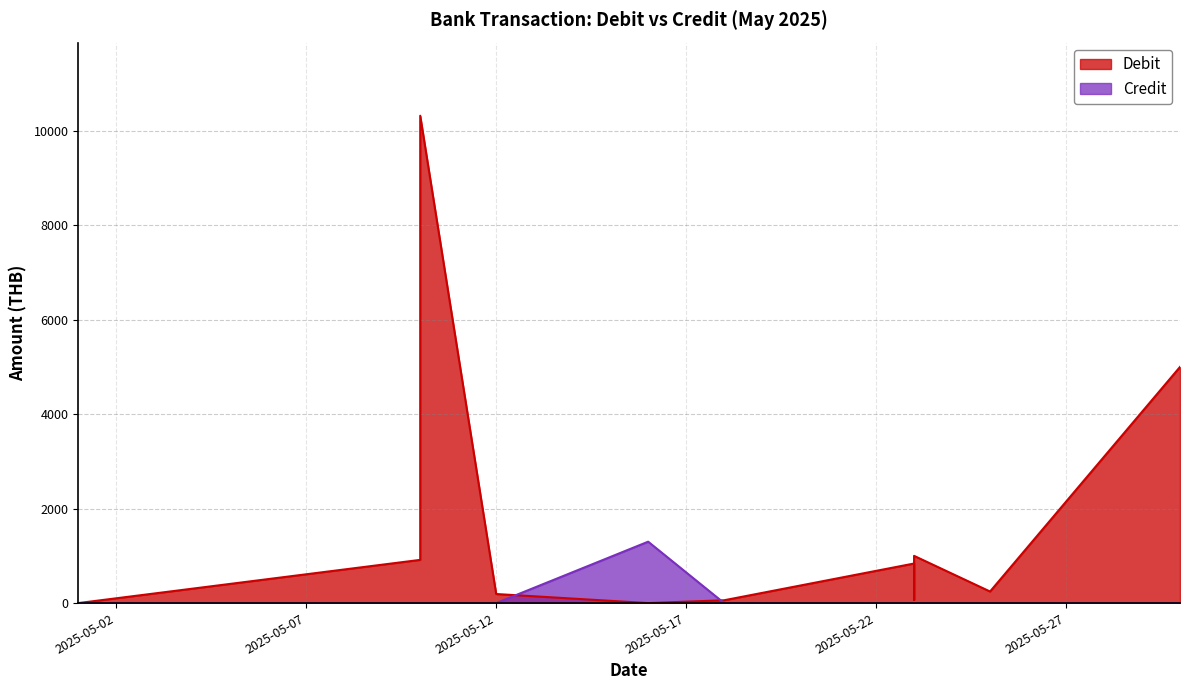

After their last crossing, which series has the higher values: Credit or Debit?

Debit